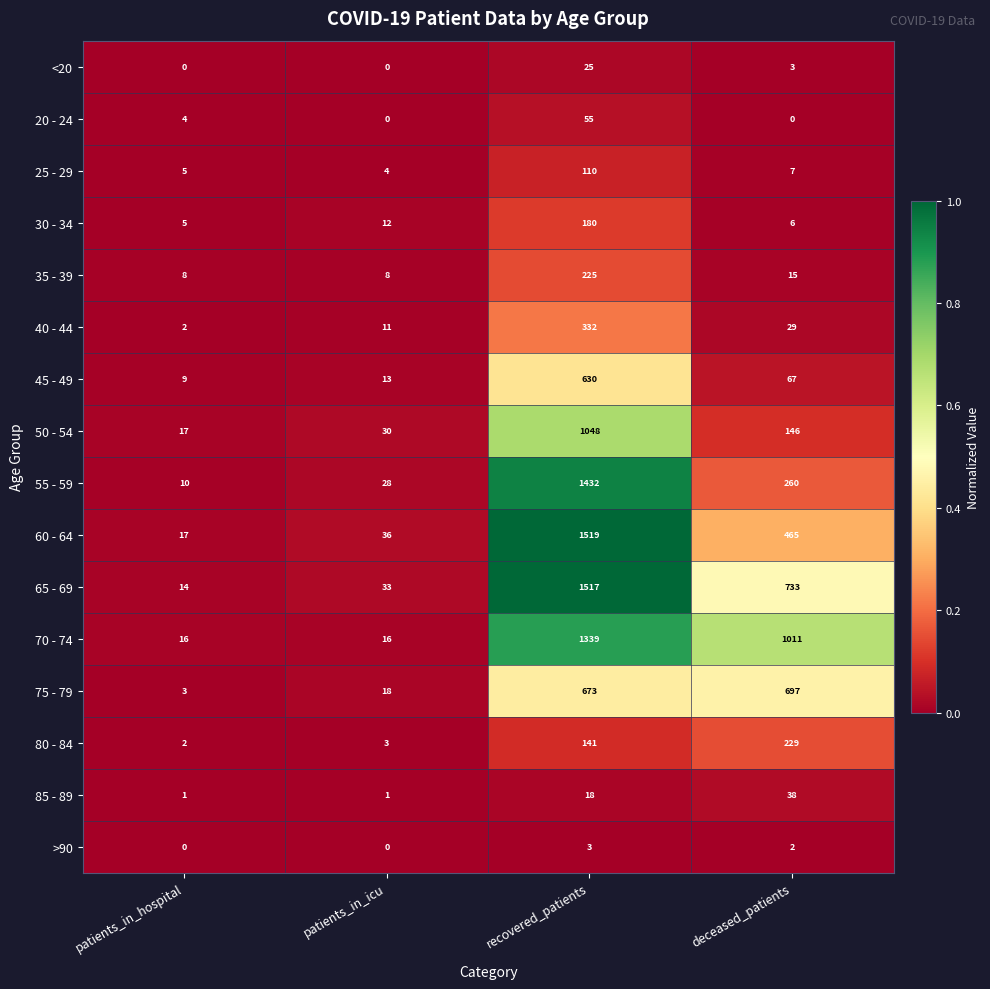

Rank the series at recovered_patients from highest to lowest value.

60 - 64, 65 - 69, 55 - 59, 70 - 74, 50 - 54, 75 - 79, 45 - 49, 40 - 44, 35 - 39, 30 - 34, 80 - 84, 25 - 29, 20 - 24, <20, 85 - 89, >90